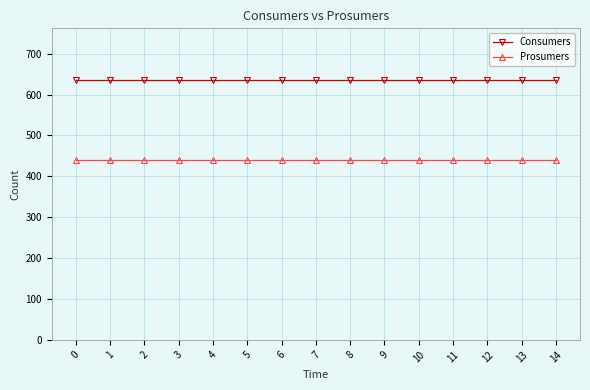

Reading left to right, list all the values displayed in this chart.

Consumers: 0=635	1=635	2=635	3=635	4=635	5=635	6=635	7=635	8=635	9=635	10=635	11=635	12=635	13=635	14=635
Prosumers: 0=440	1=440	2=440	3=440	4=440	5=440	6=440	7=440	8=440	9=440	10=440	11=440	12=440	13=440	14=440